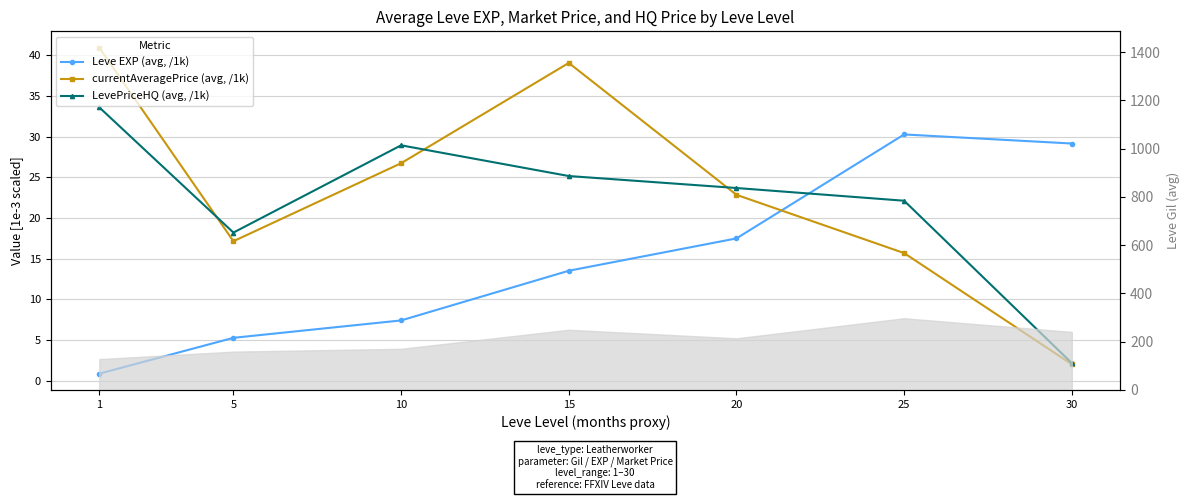

Which series changed the most between 15 and 25?

currentAveragePrice (avg, /1k)